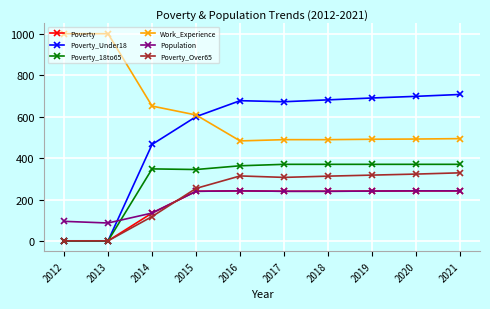

Does the chart have visible grid lines?

Yes